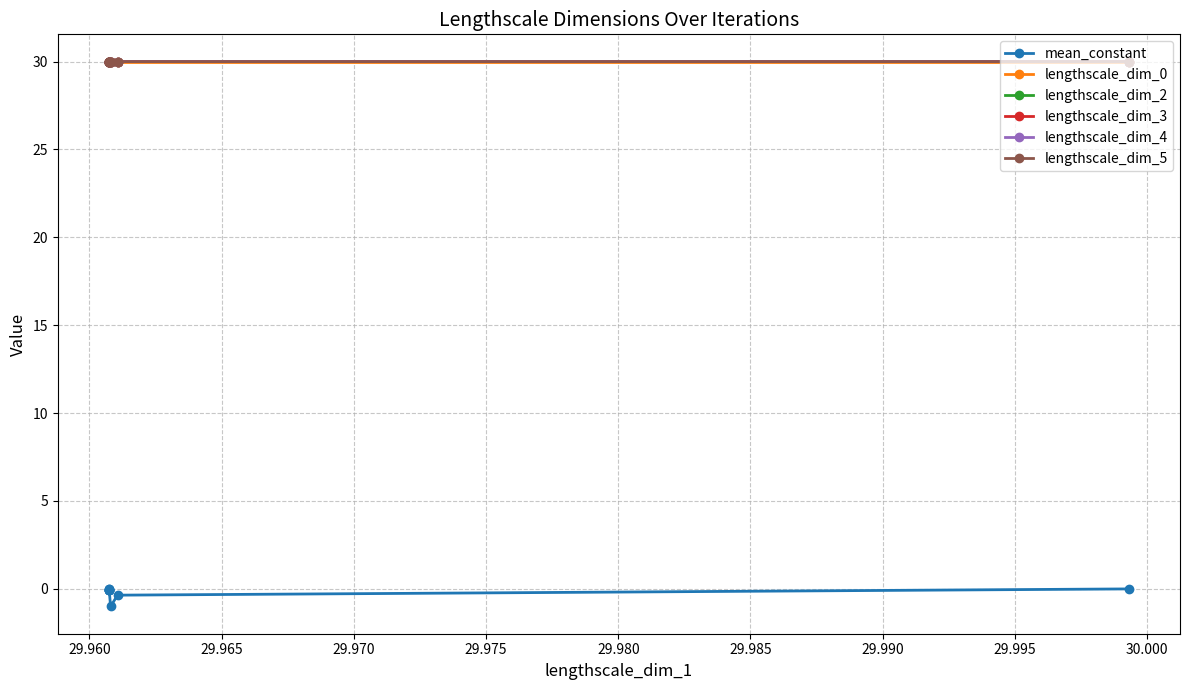

At how many categories does at least one series exceed 26?

10